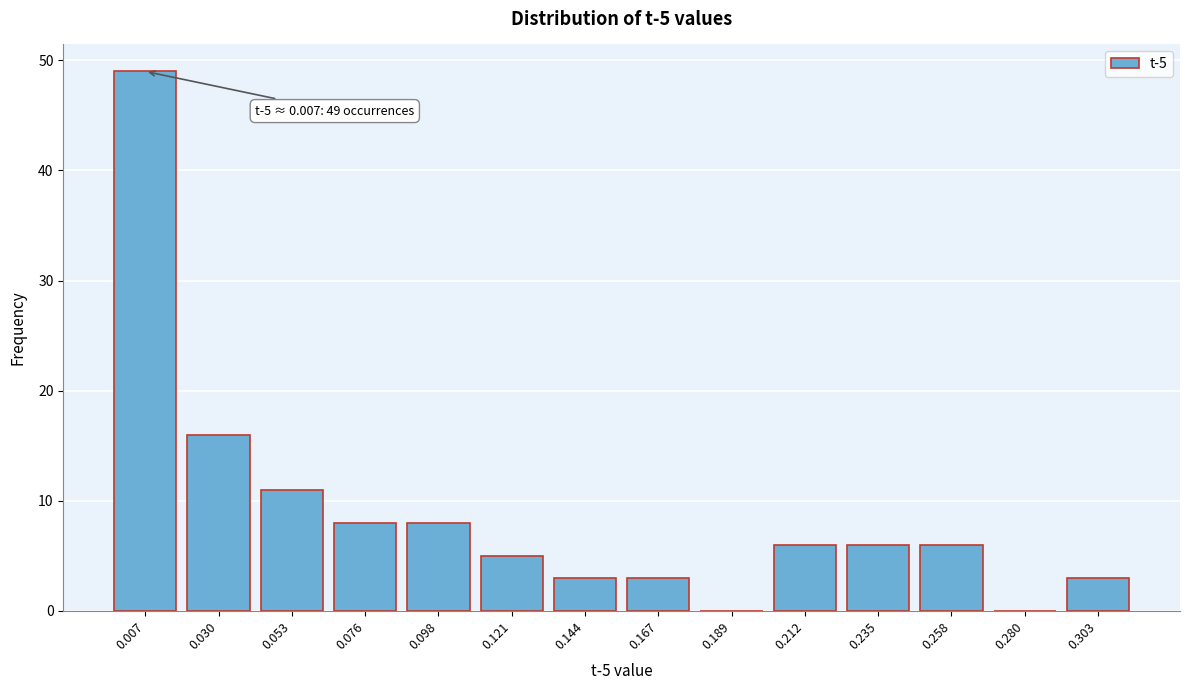

Reading left to right, transcribe all the data shown in this chart.

0.007=49	0.030=16	0.053=11	0.076=8	0.098=8	0.121=5	0.144=3	0.167=3	0.189=0	0.212=6	0.235=6	0.258=6	0.280=0	0.303=3